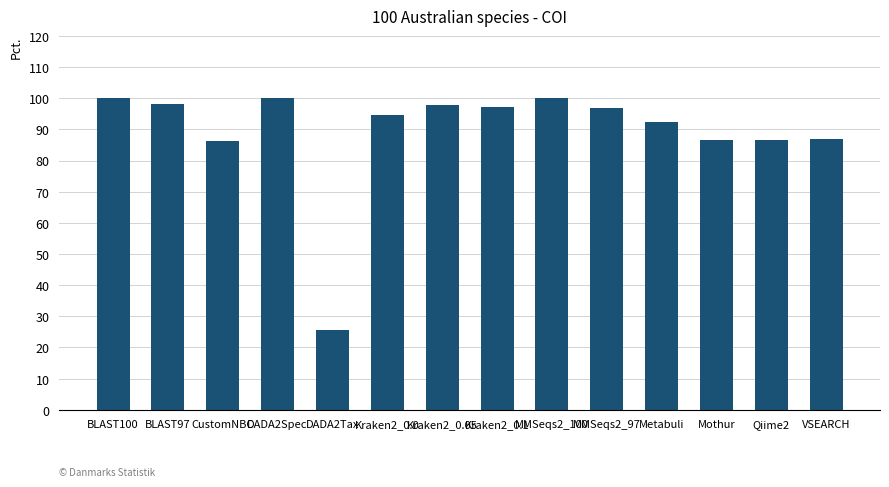

Does the chart contain stacked bars?

No